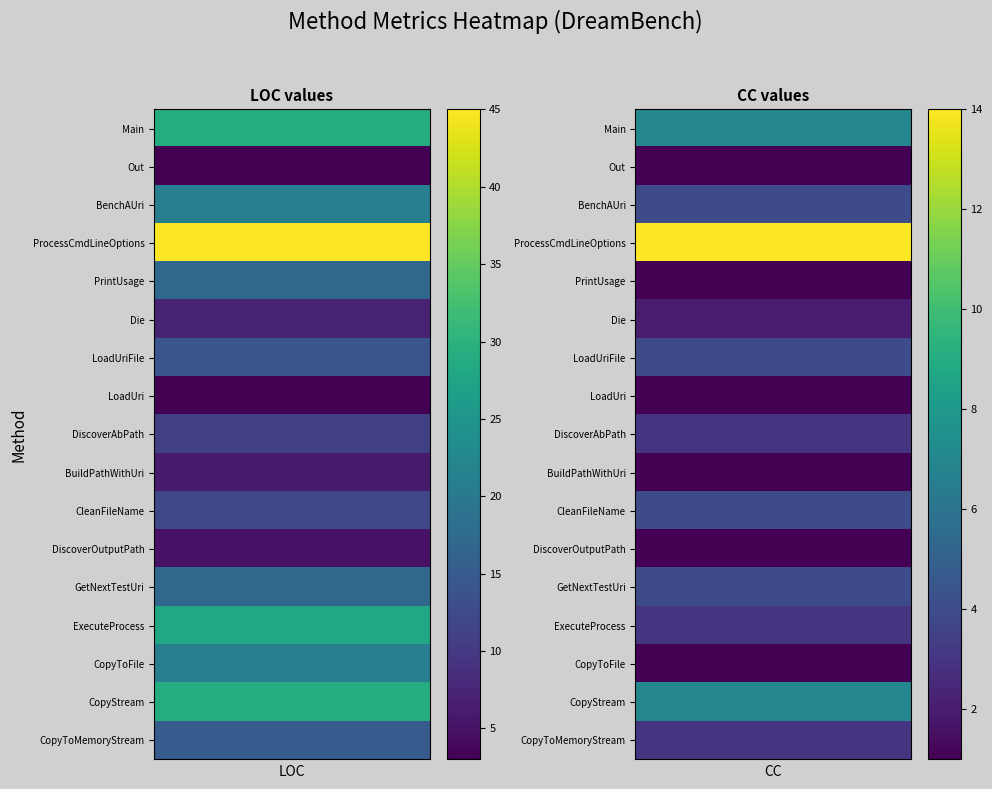

Which series has the largest range (max minus min)?

ProcessCmdLineOptions